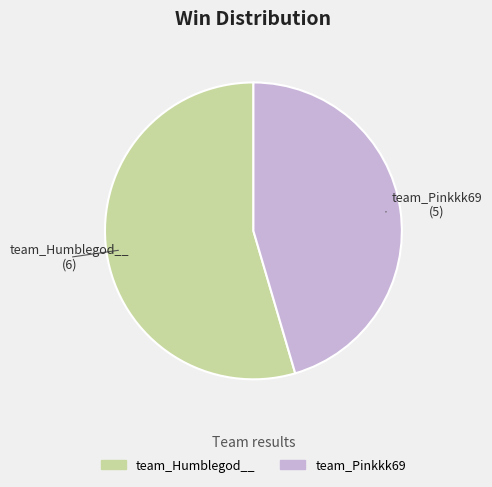

Combined, do team_Humblegod__ and team_Pinkkk69 account for over 50%?

Yes